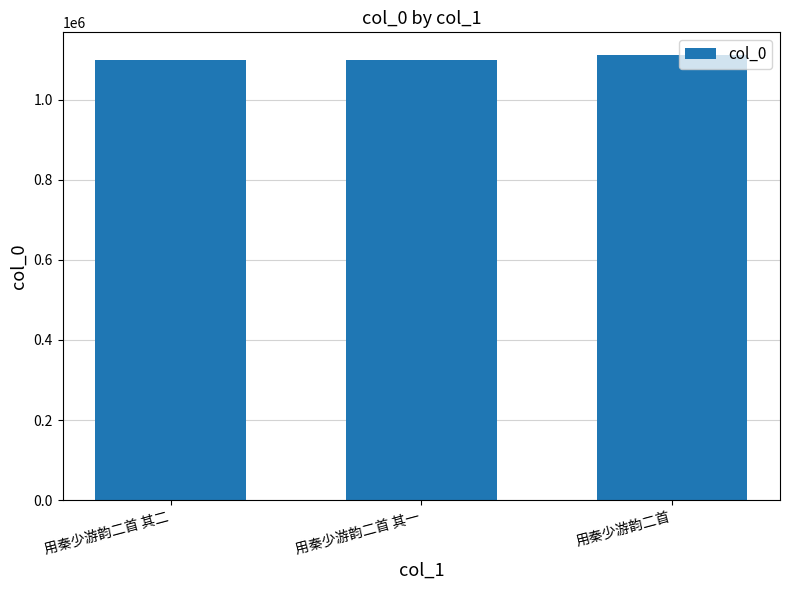

What is the average value?

1103724